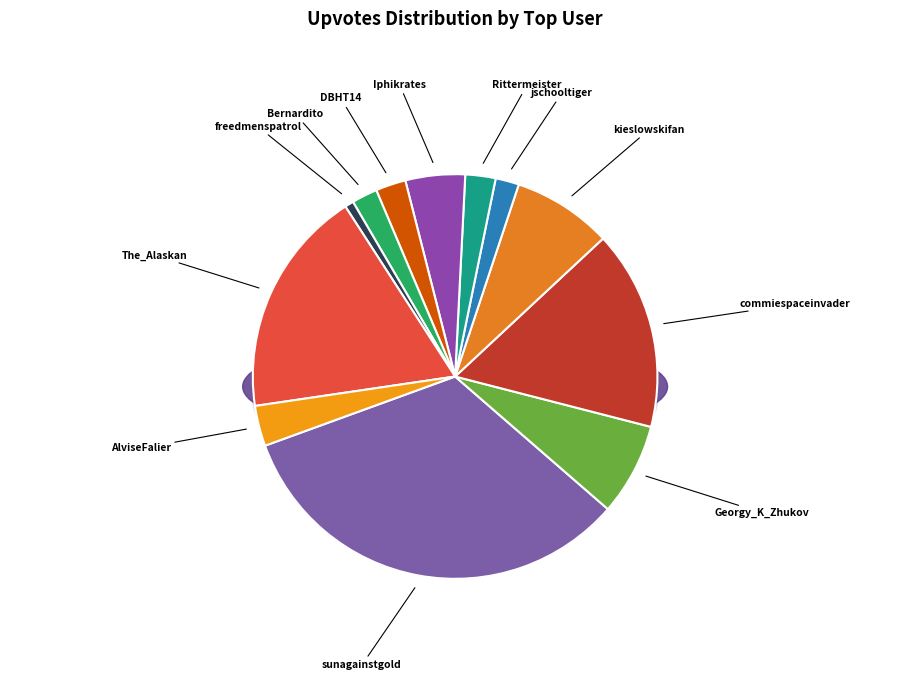

What is the smallest slice in the pie chart?

freedmenspatrol